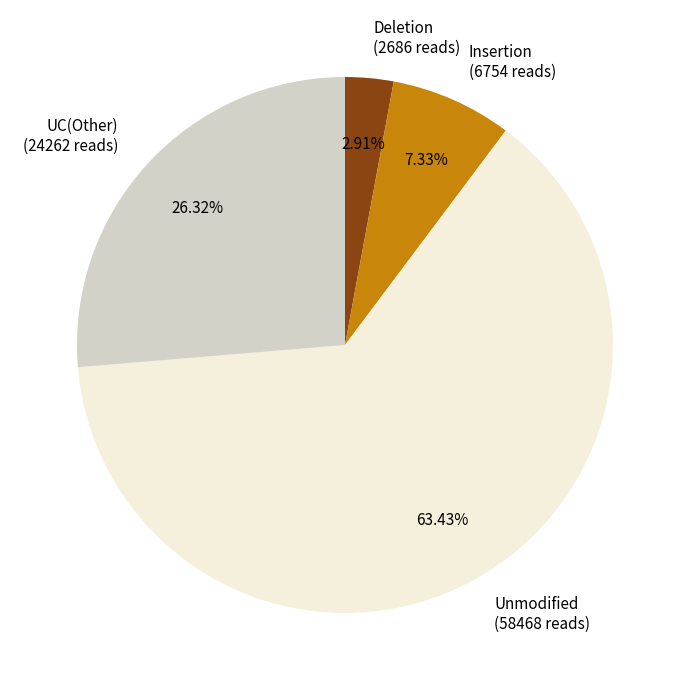

Does any single category account for the majority?

Yes